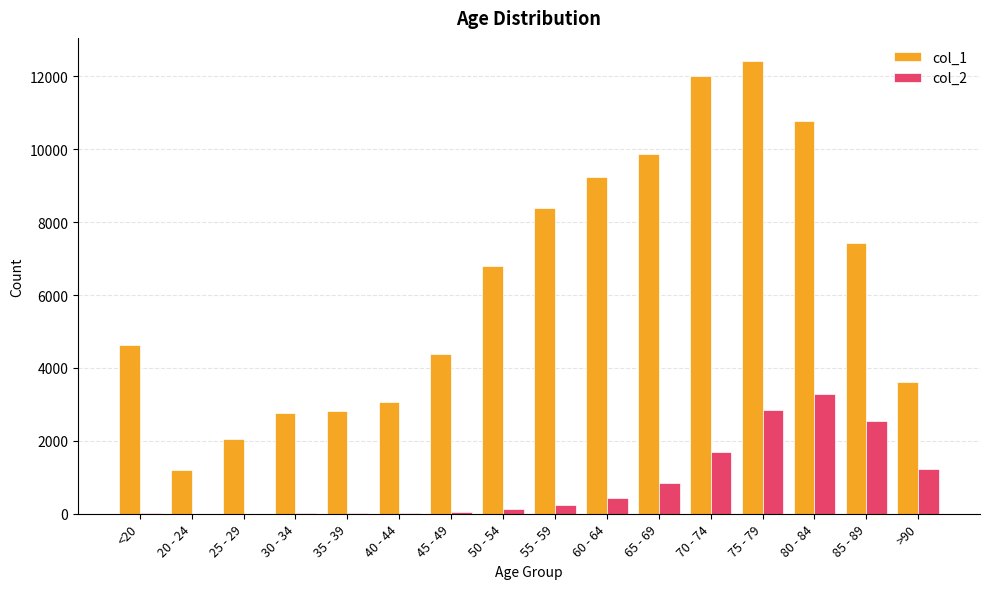

What is the average value of the col_2 series?

834